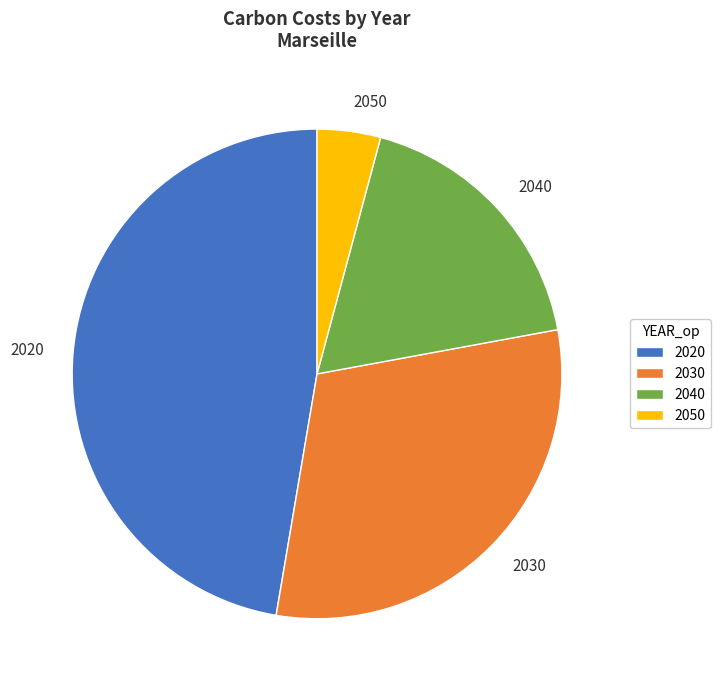

True or false: 2050 accounts for 14% of the total.

False